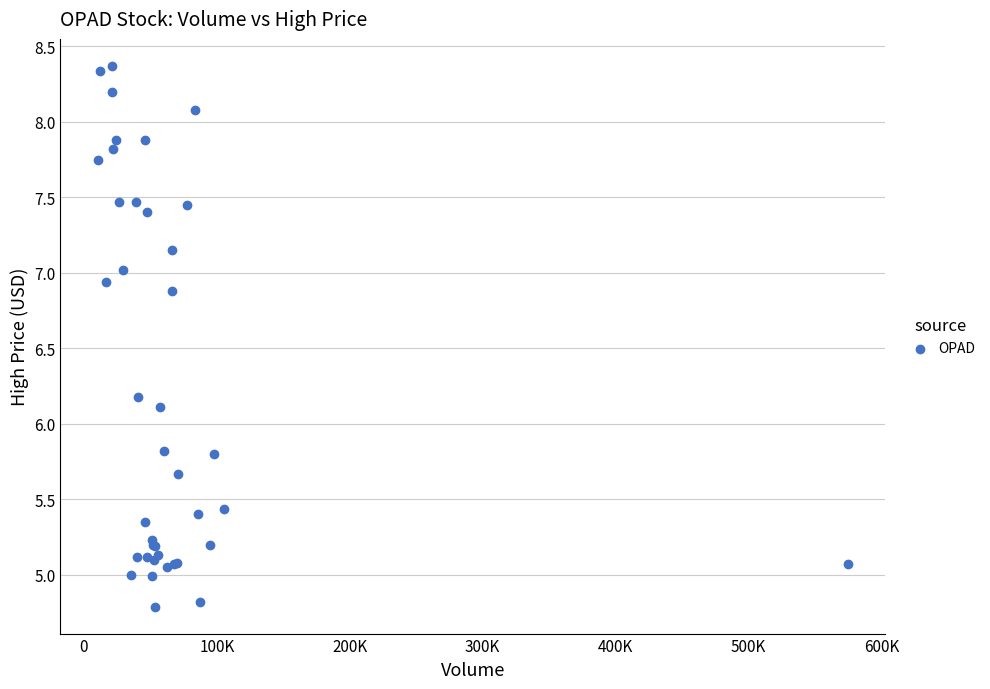

What Y value in the scatter plot is closest to 6?

6.1